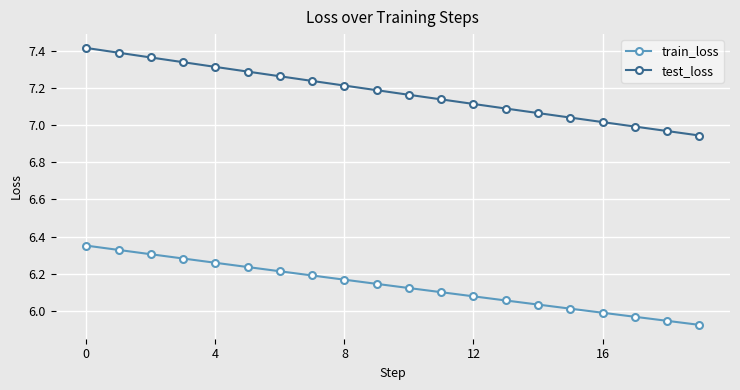

True or false: train_loss and test_loss cross at least once.

False